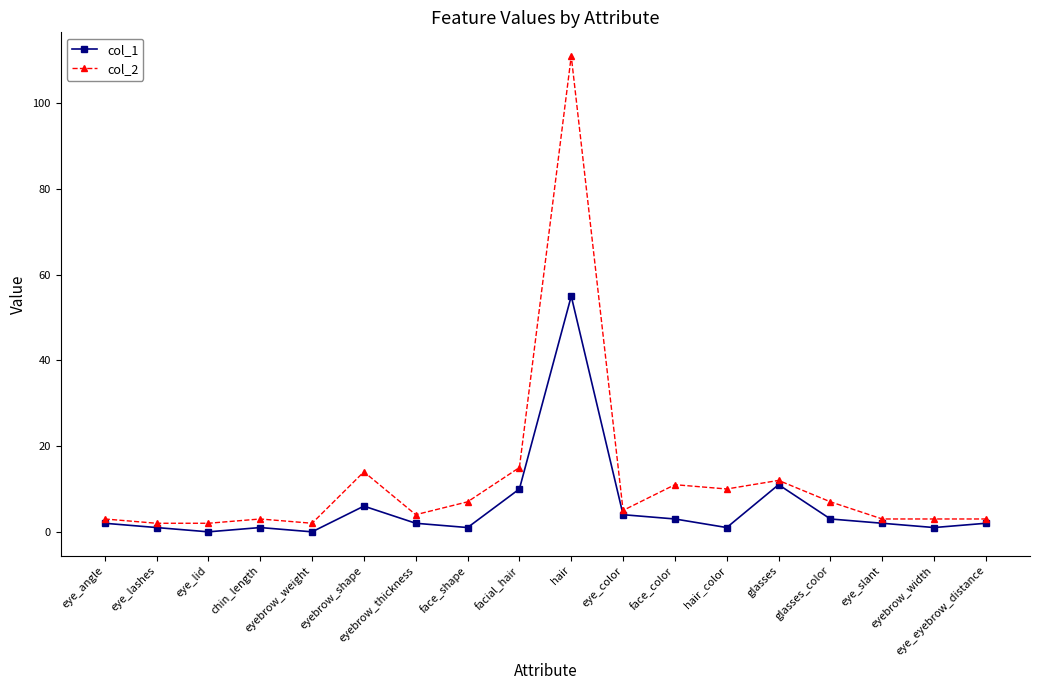

Between face_shape and eye_slant, which series saw the biggest shift?

col_2